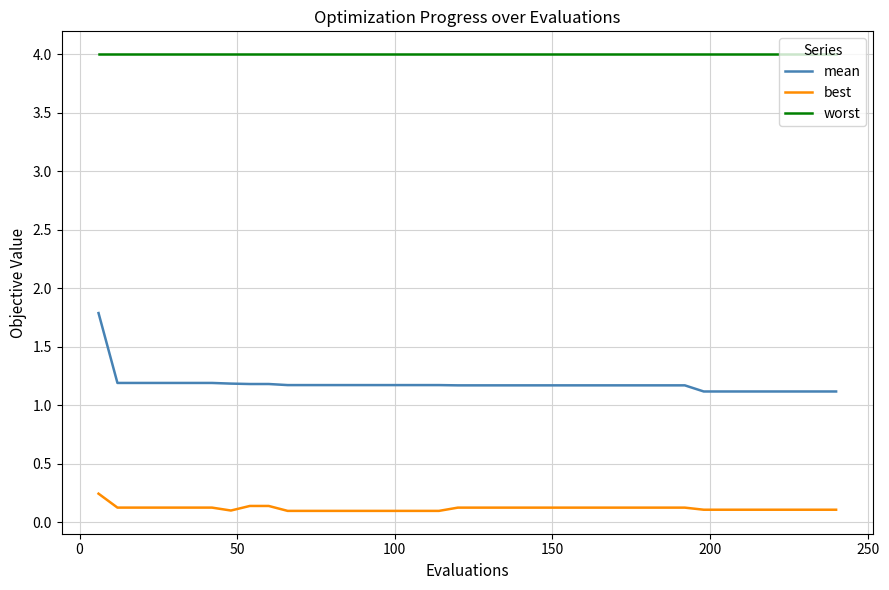

True or false: best and worst intersect in this chart.

False